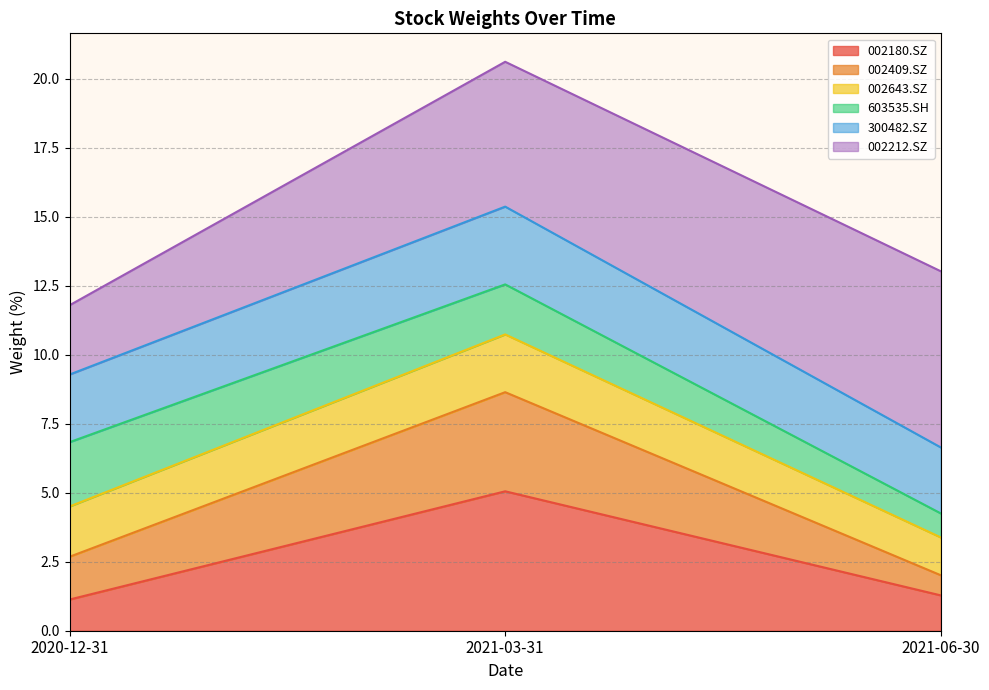

What is the minimum value for 002180.SZ?

1.1